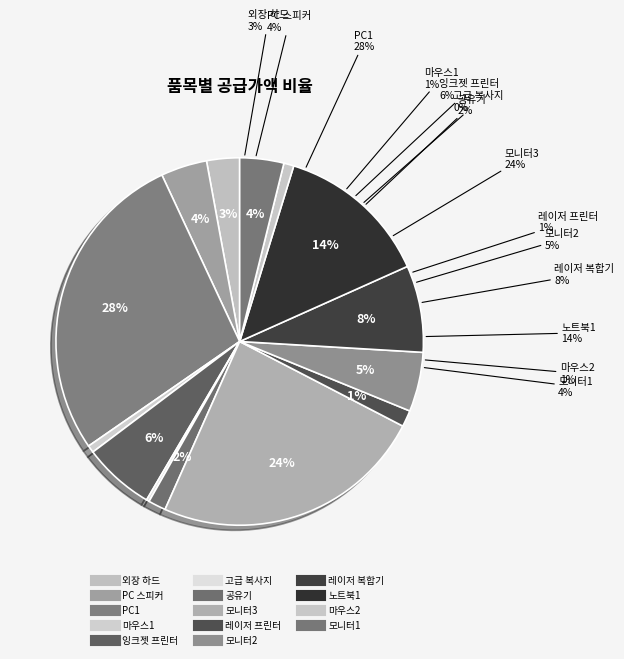

To the nearest percent, what is the average slice percentage?

7%